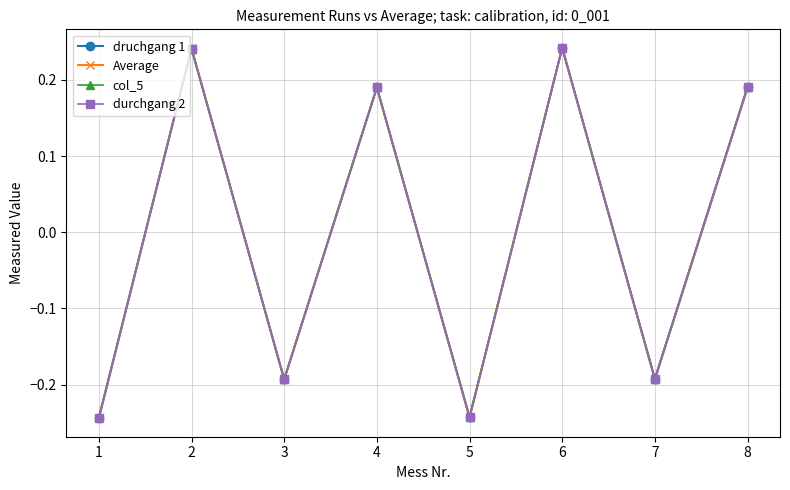

Count the Average values in the range 0 to 1.

4